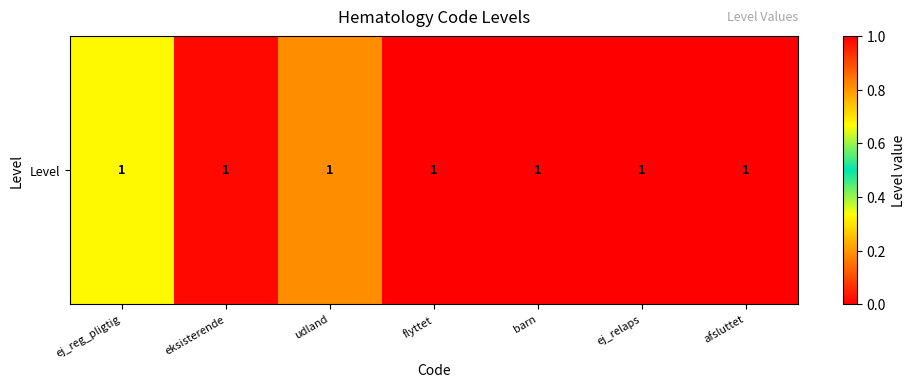

Rank the categories by value from lowest to highest.

afsluttet, ej_relaps, barn, flyttet, udland, ej_reg_pligtig, eksisterende